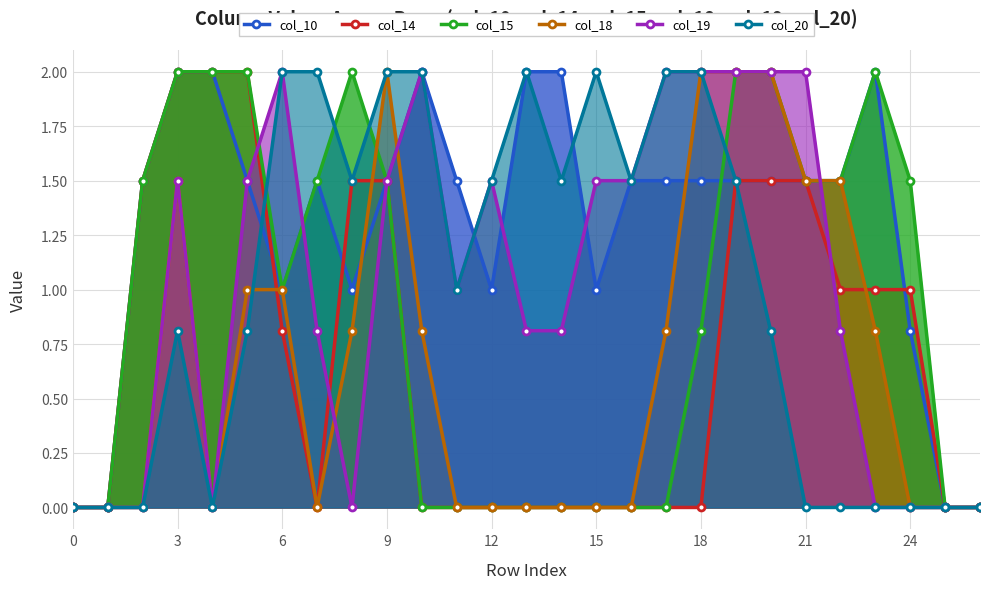

At which category is the sum across all series the highest?

19